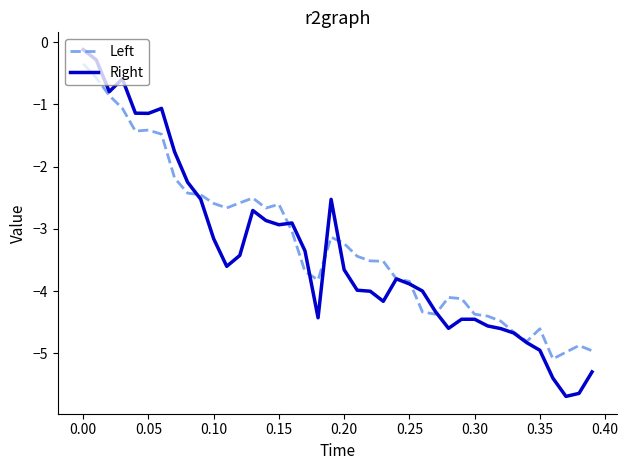

How many distinct data groups are displayed?

2